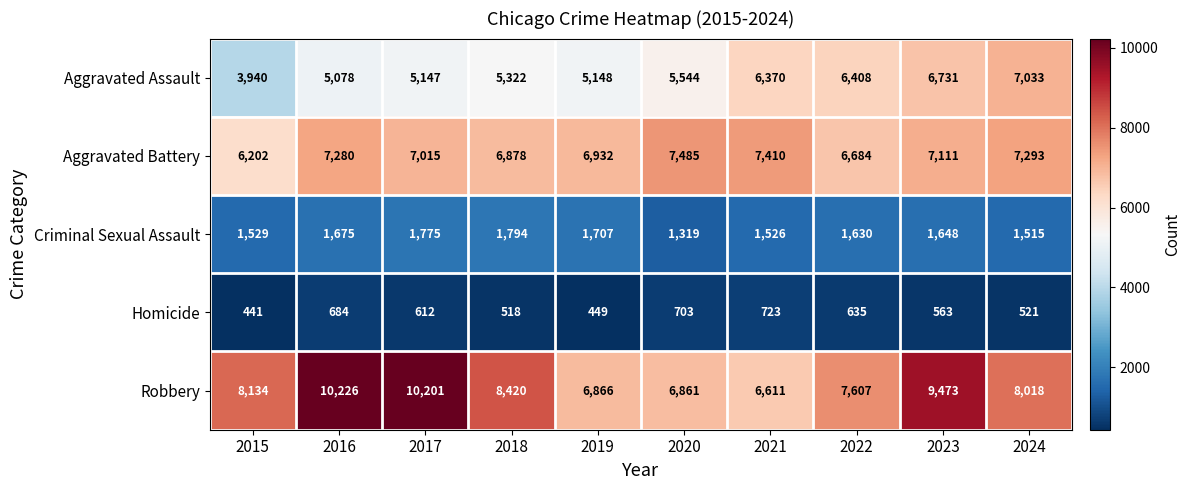

List the series in order of their peak value, highest first.

Robbery, Aggravated Battery, Aggravated Assault, Criminal Sexual Assault, Homicide